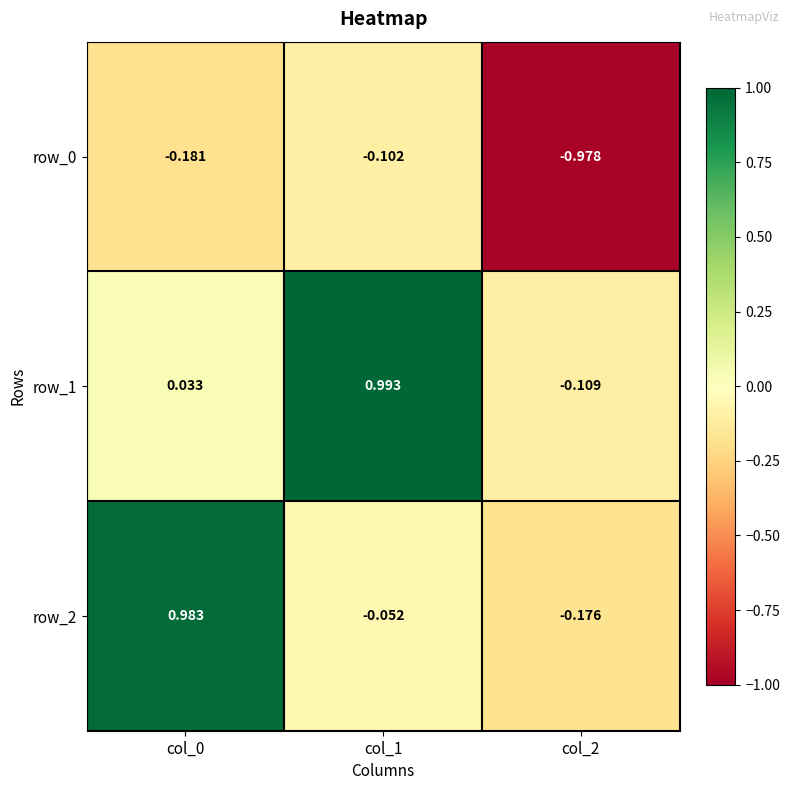

Is the value of row_1 at col_1 greater than the value of row_0 at col_2?

Yes